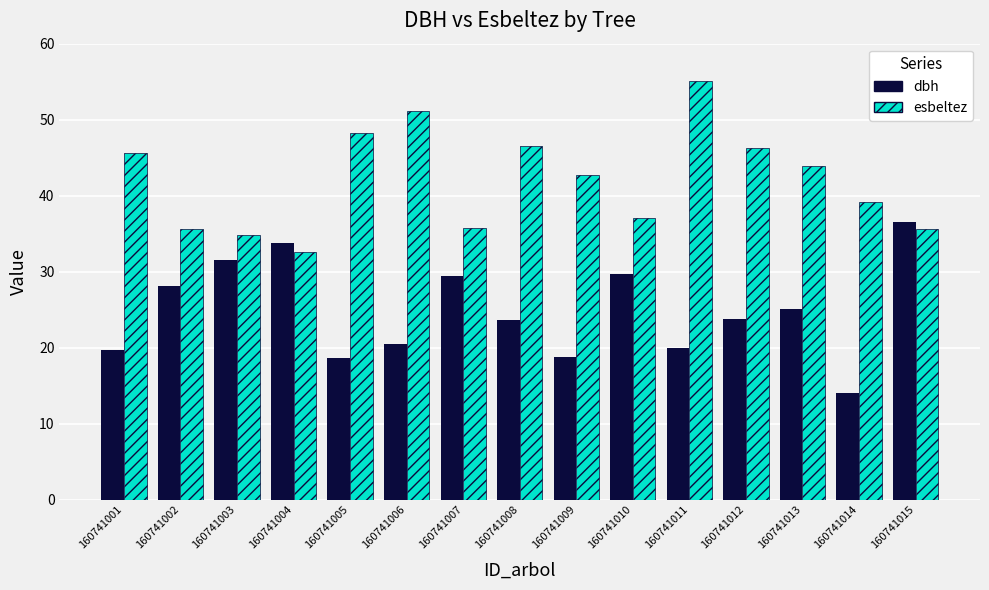

What is the difference between the highest and lowest values at 160741002?

7.5